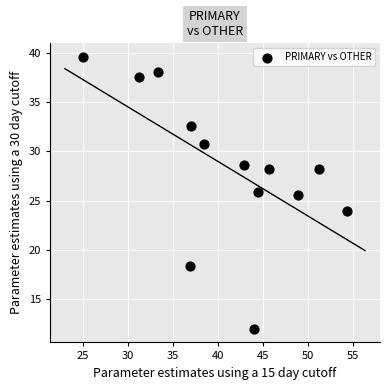

What is the range of X values (max minus min)?

29.3